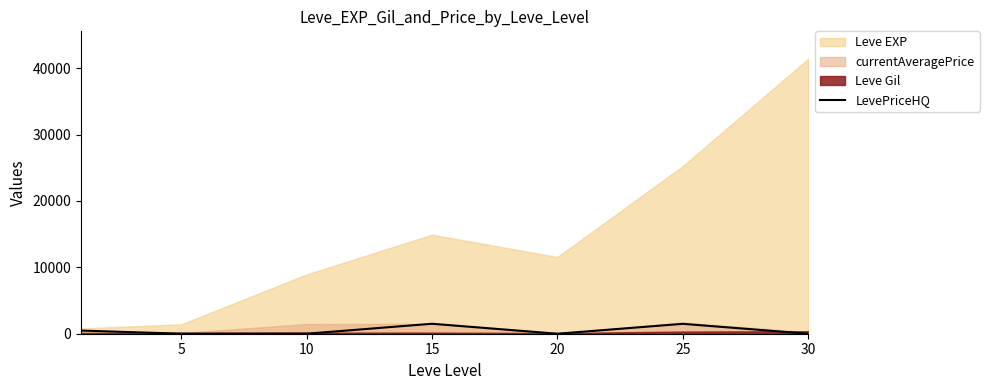

Reading right to left, transcribe all the data shown in this chart.

0	1490	0	1500	0	0	475